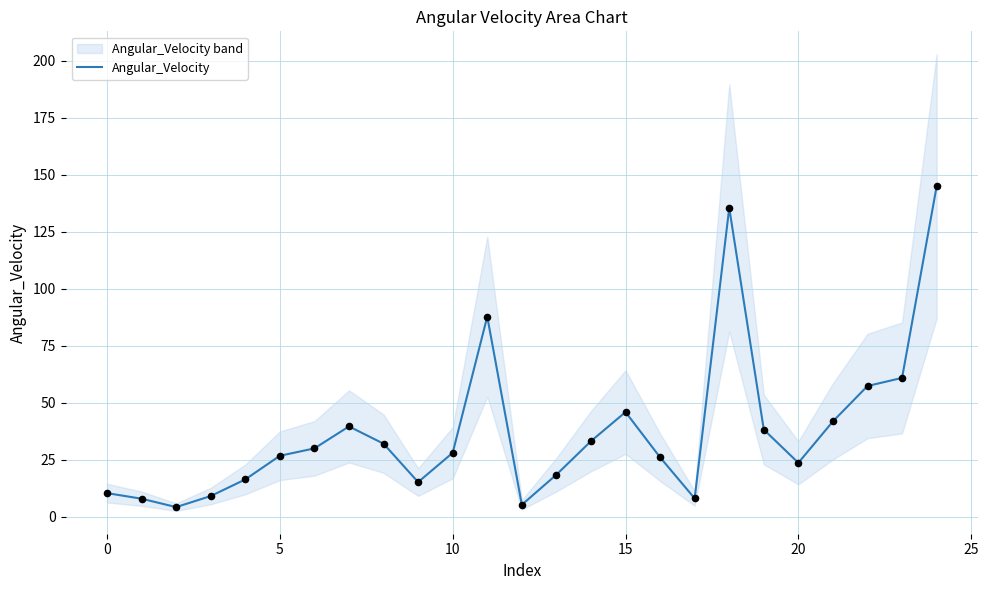

What is the maximum value for Angular_Velocity?

144.9